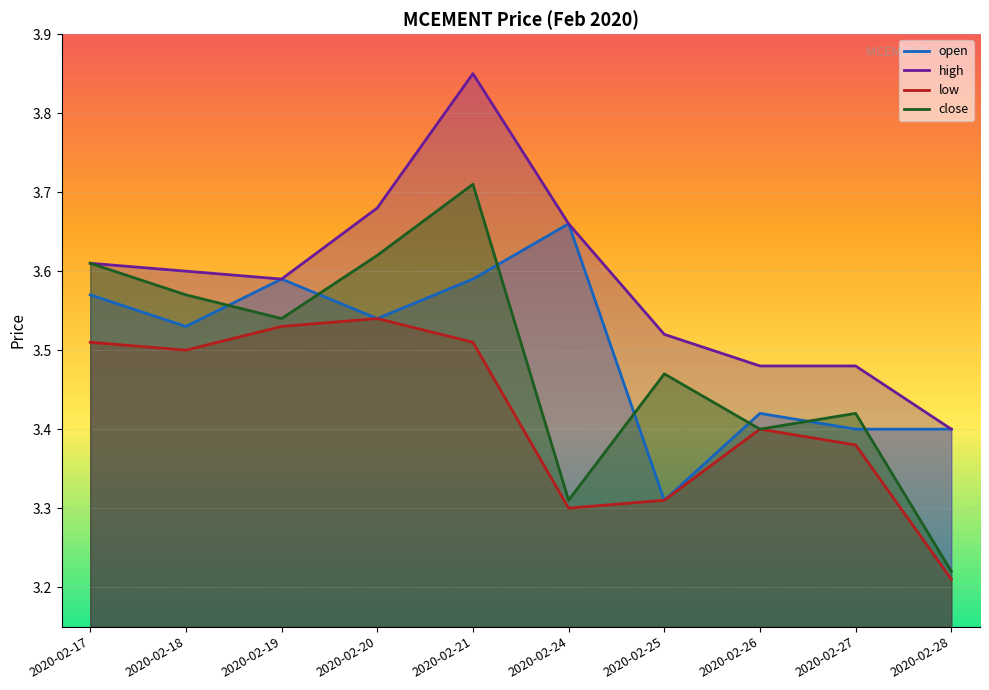

At which category does the chart reach its minimum across all series?

2020-02-28